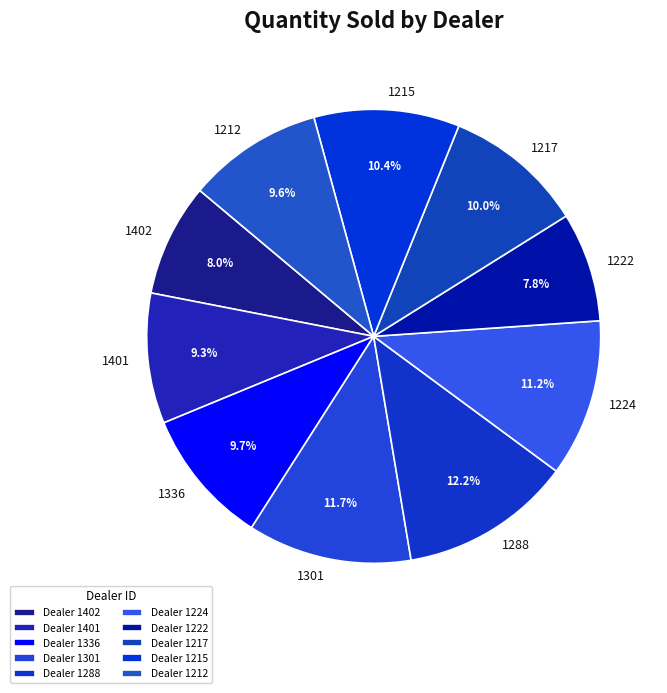

Is there a majority slice in this chart?

No